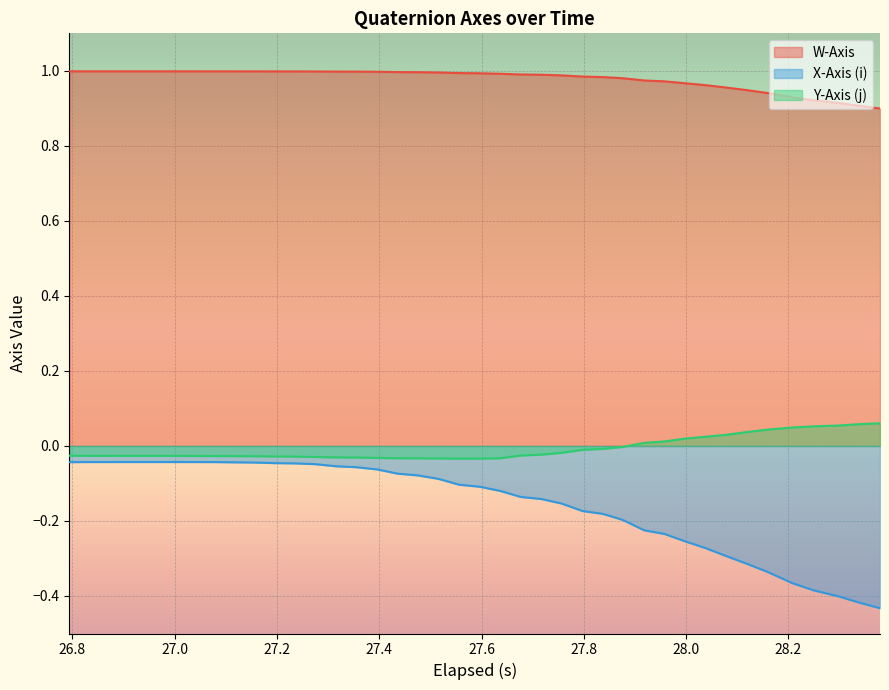

List the series in order of their peak value, highest first.

W-Axis, Y-Axis (j), X-Axis (i)